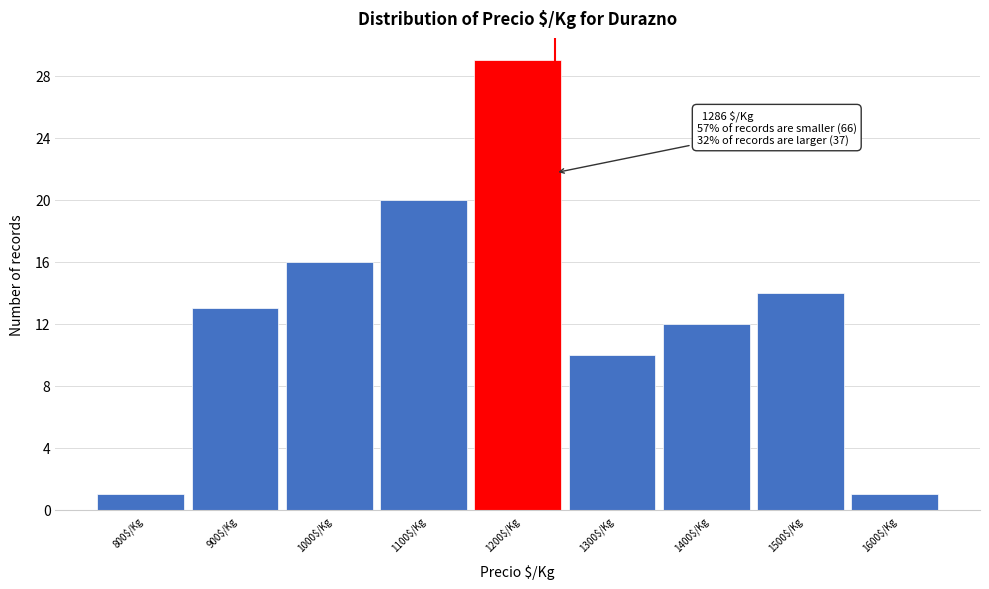

Reading left to right, transcribe all the data shown in this chart.

1	13	16	20	29	10	12	14	1